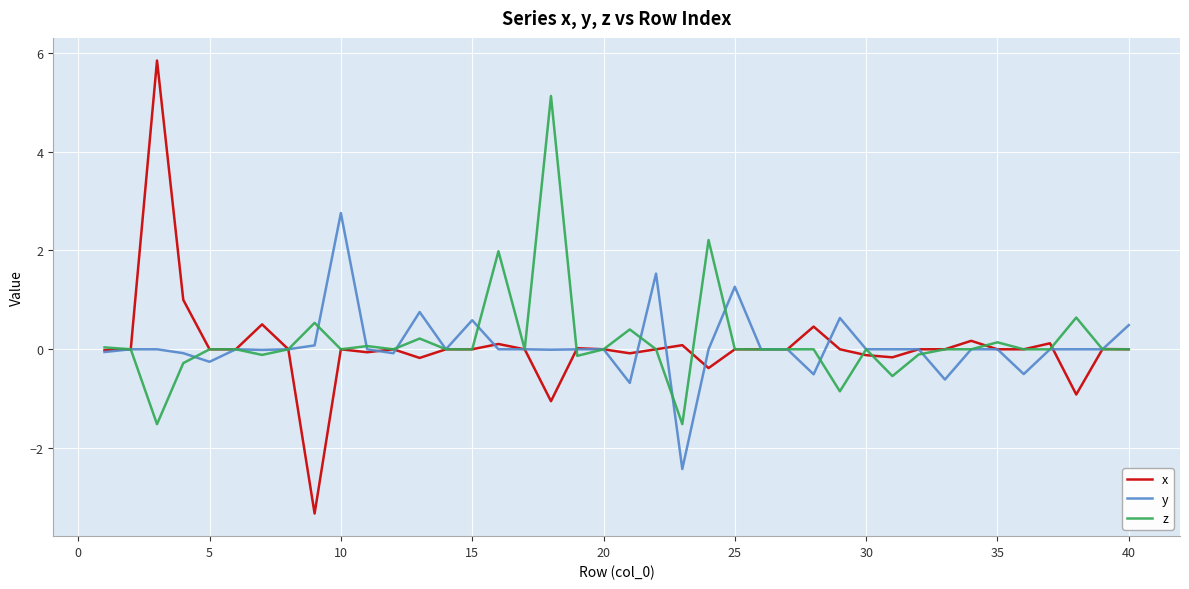

What is the sum of all z values?

6.3